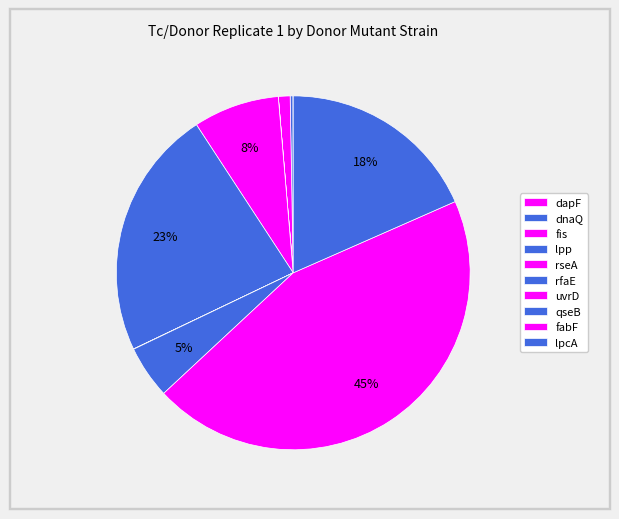

Which has a higher value, lpp or dapF?

dapF